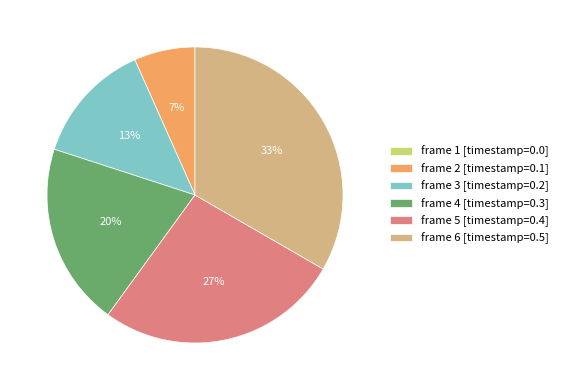

Is there a majority slice in this chart?

No